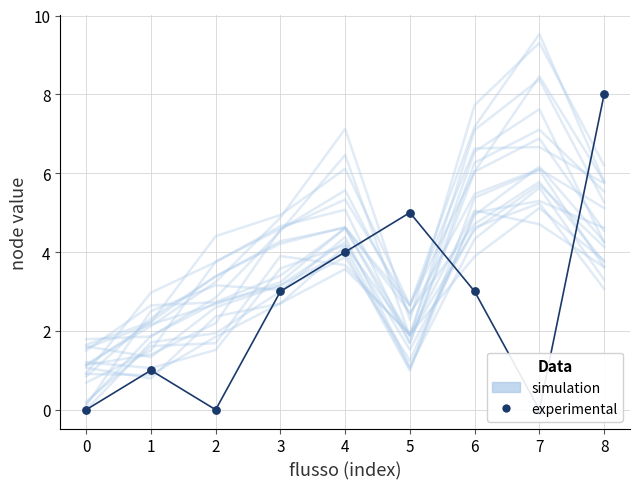

Which series has the largest Y range (max minus min)?

experimental